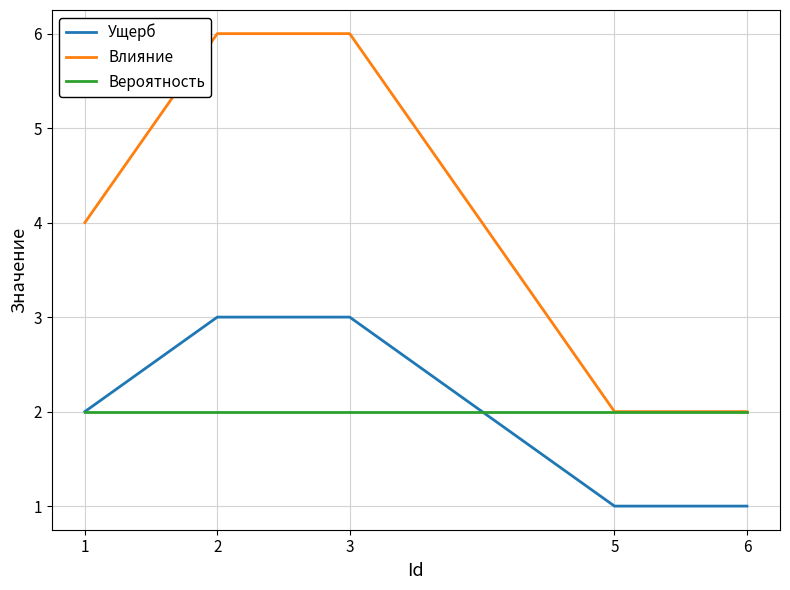

Which series has the largest total across all categories?

Влияние